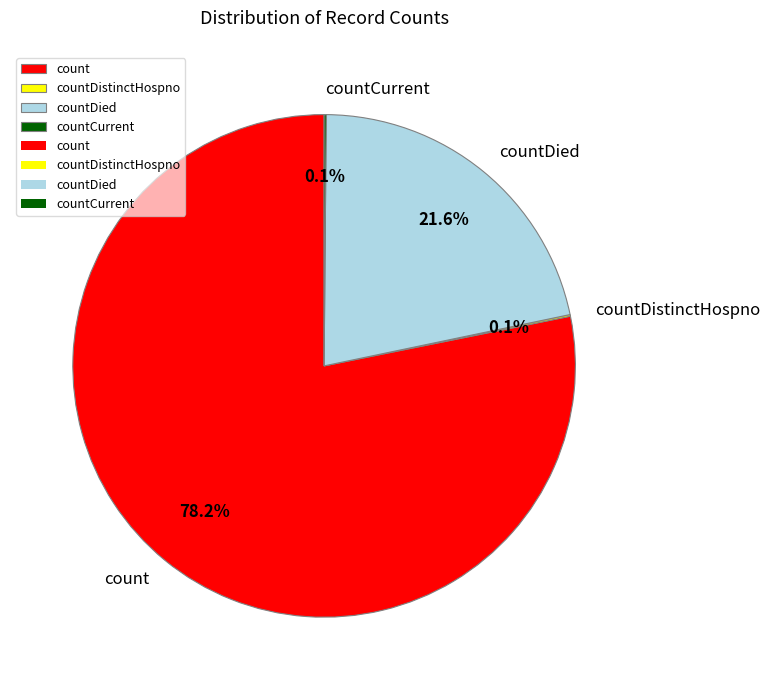

True or false: count accounts for 78% of the total.

True